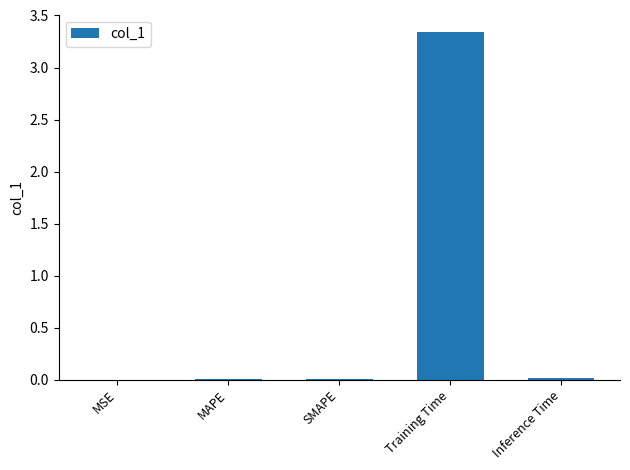

Does the chart contain stacked bars?

No